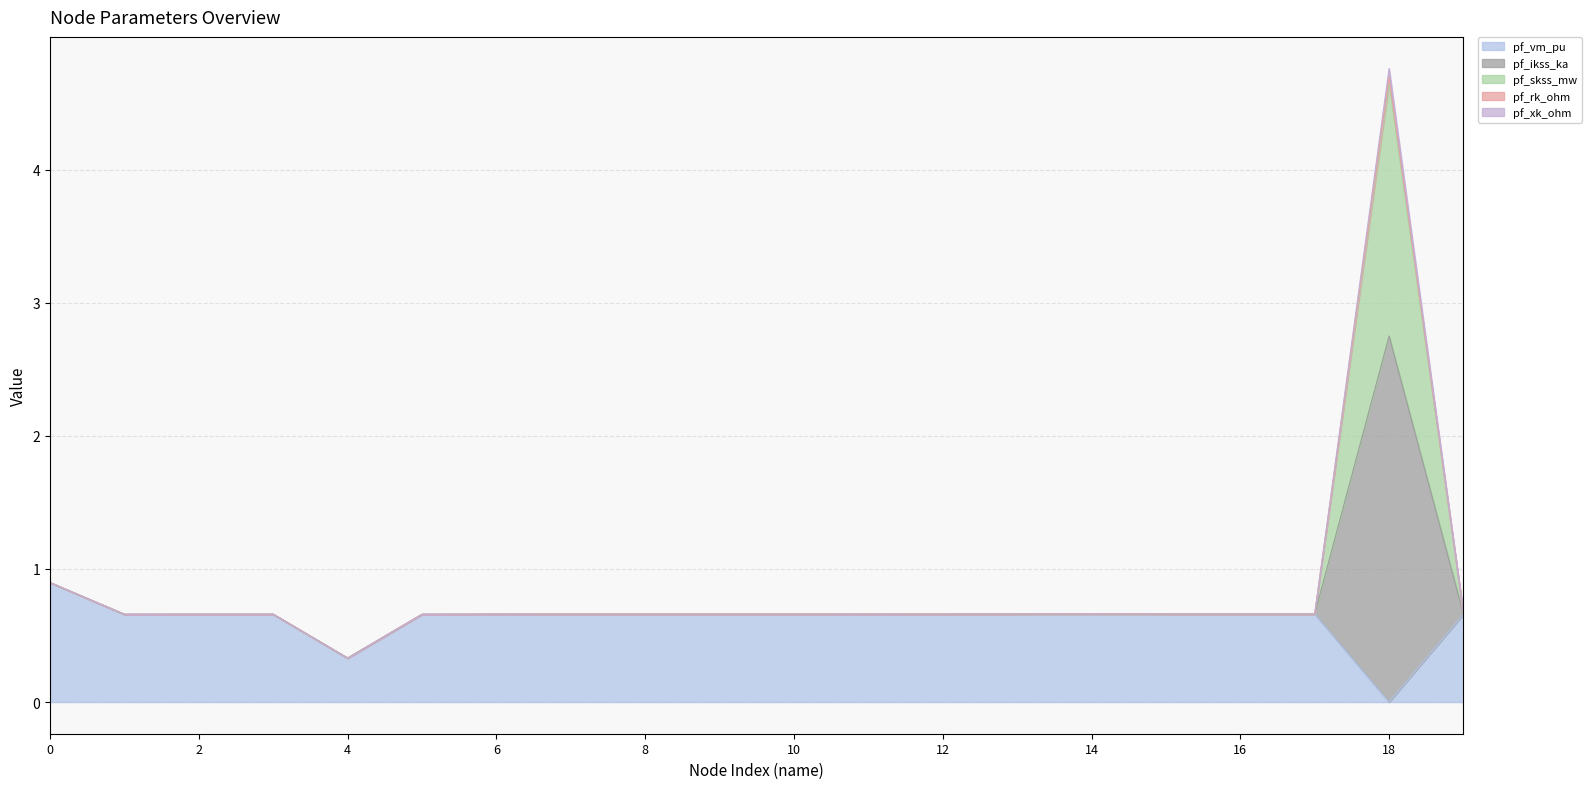

True or false: pf_rk_ohm and pf_xk_ohm cross at least once.

False